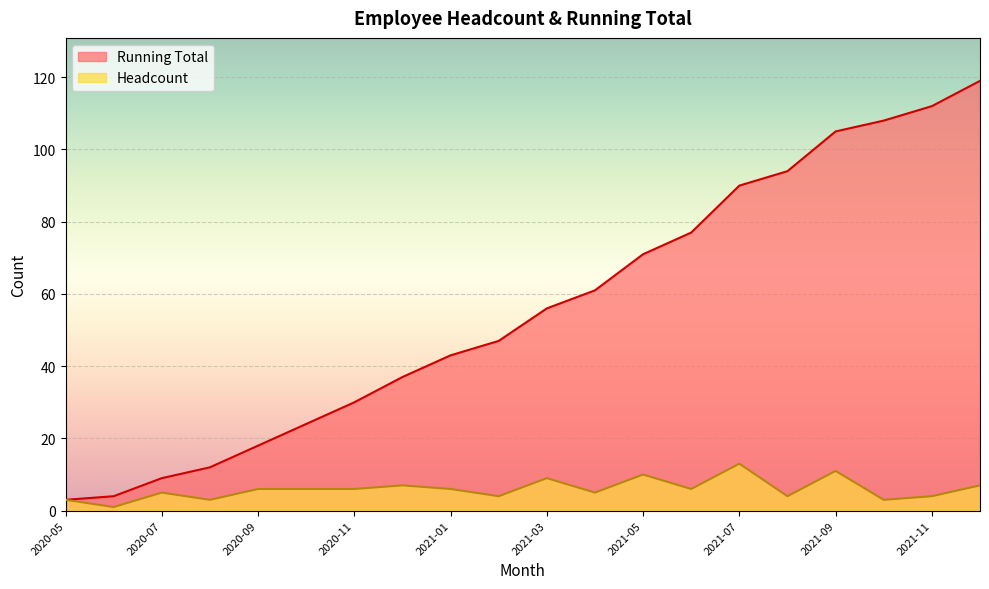

At which category is the sum across all series the highest?

2021-12